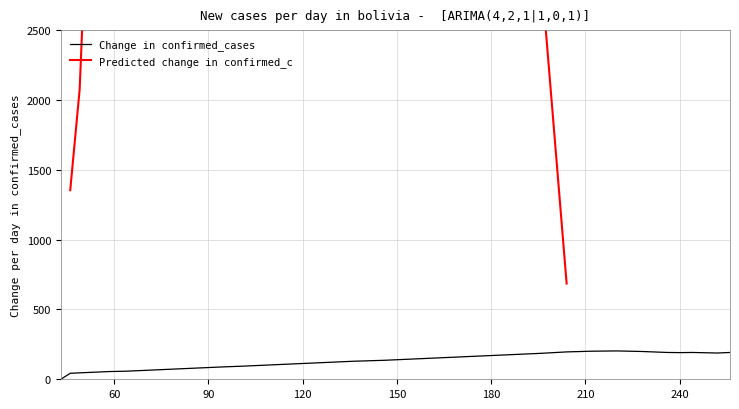

What is the maximum value for Change in confirmed_cases?

203